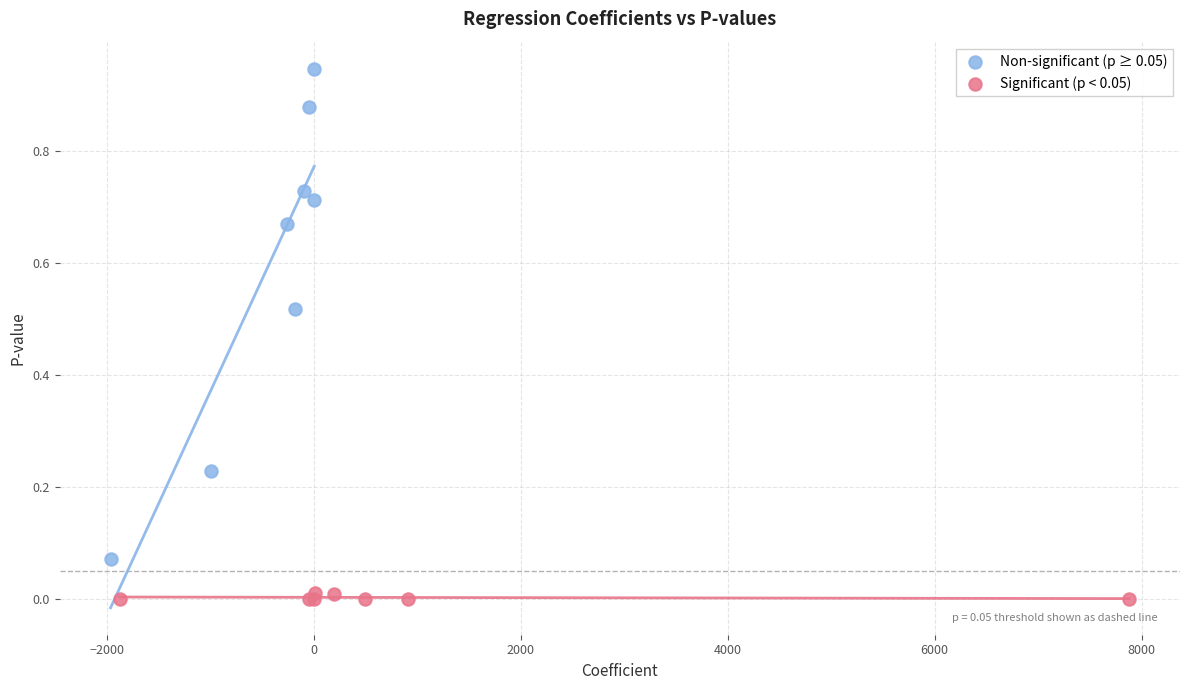

Which series has the largest Y range (max minus min)?

Non-significant (p ≥ 0.05)